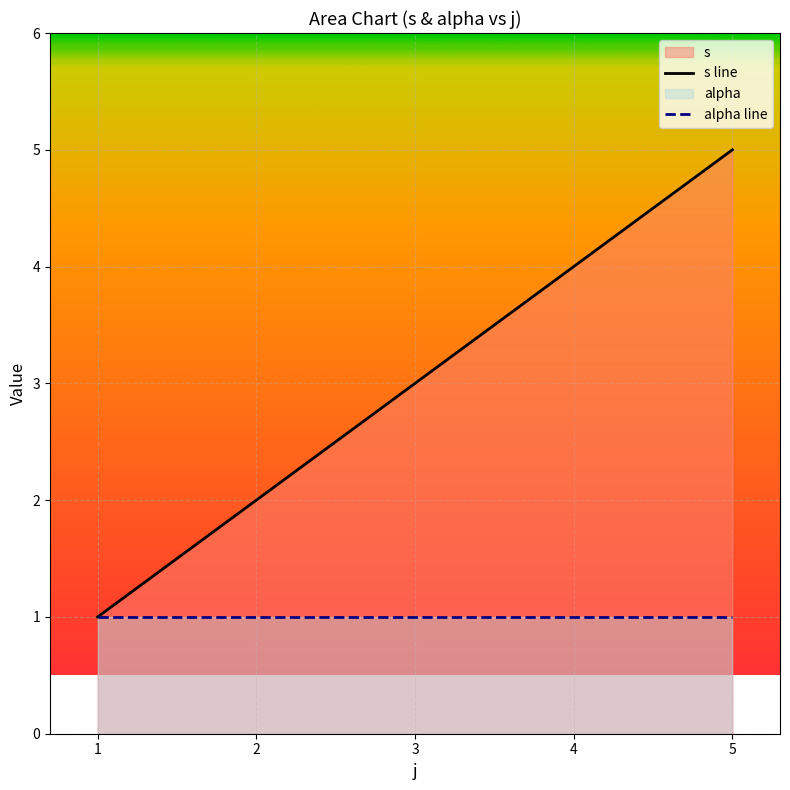

Where is s line nearest to the value 3?

2